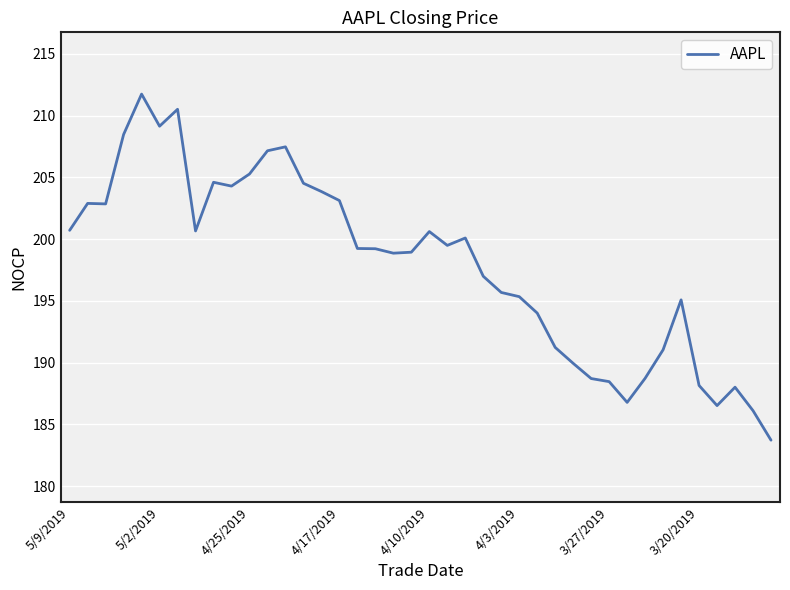

What is the difference between the maximum and minimum values?

28.0